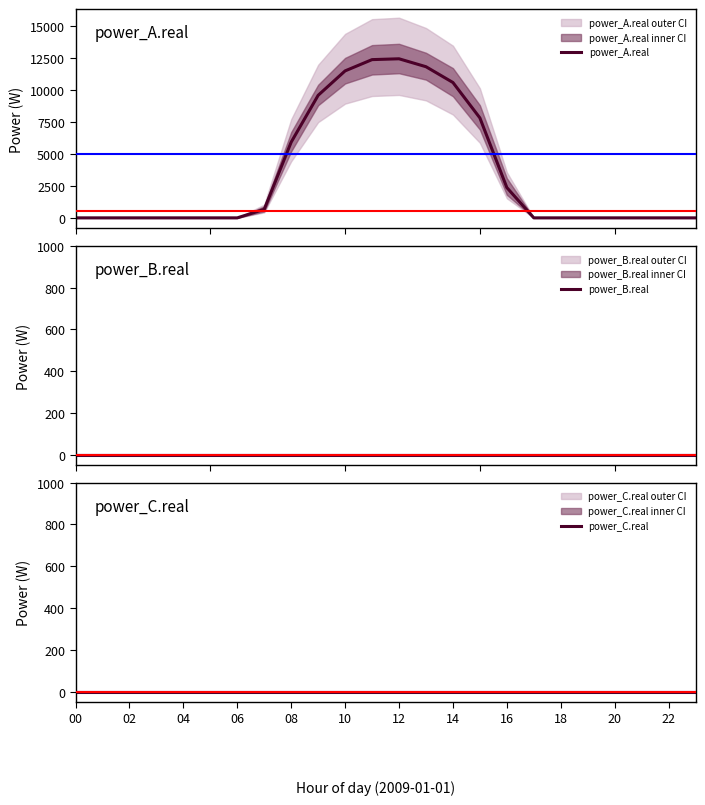

At which label is power_B.real closest to 0?

00